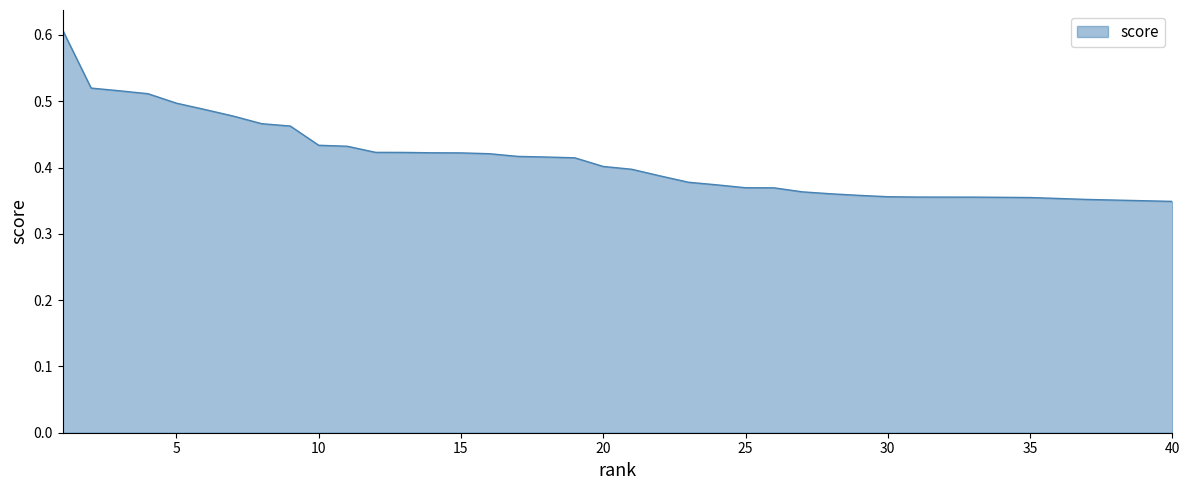

What is the maximum value shown in the chart?

0.6